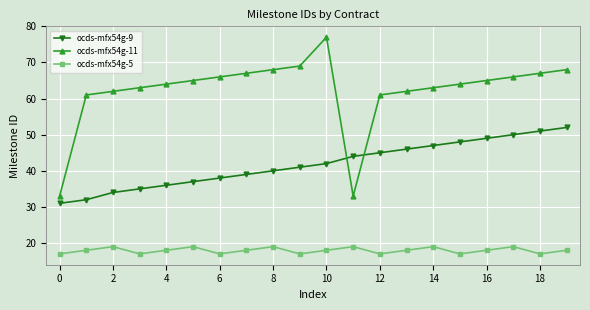

True or false: ocds-mfx54g-11 has more than 1 interior local peaks.

False